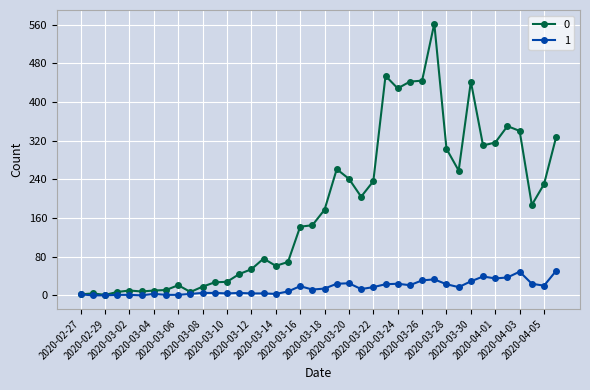

List the series in order of their peak value, lowest first.

1, 0